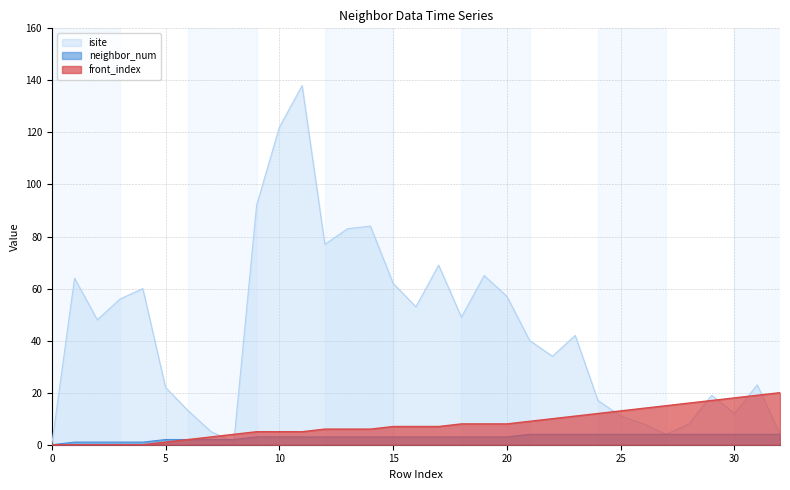

True or false: neighbor_num has a value of 4 at 21.

True